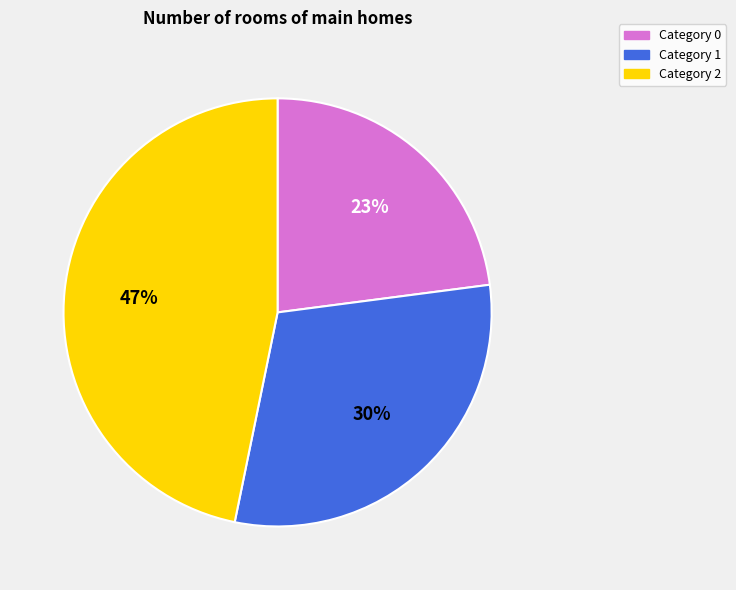

To the nearest percent, what is the average slice percentage?

33%